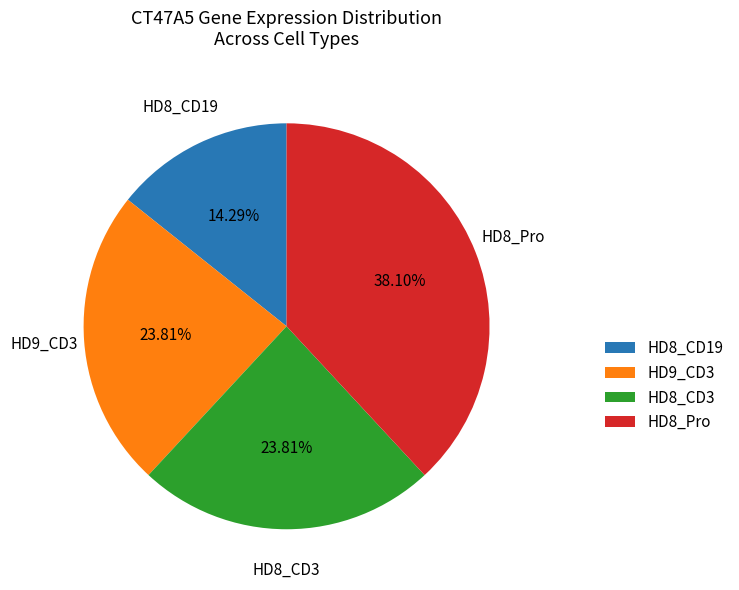

To the nearest percent, what is the difference between the HD8_CD3 and HD8_Pro slice percentages?

14%